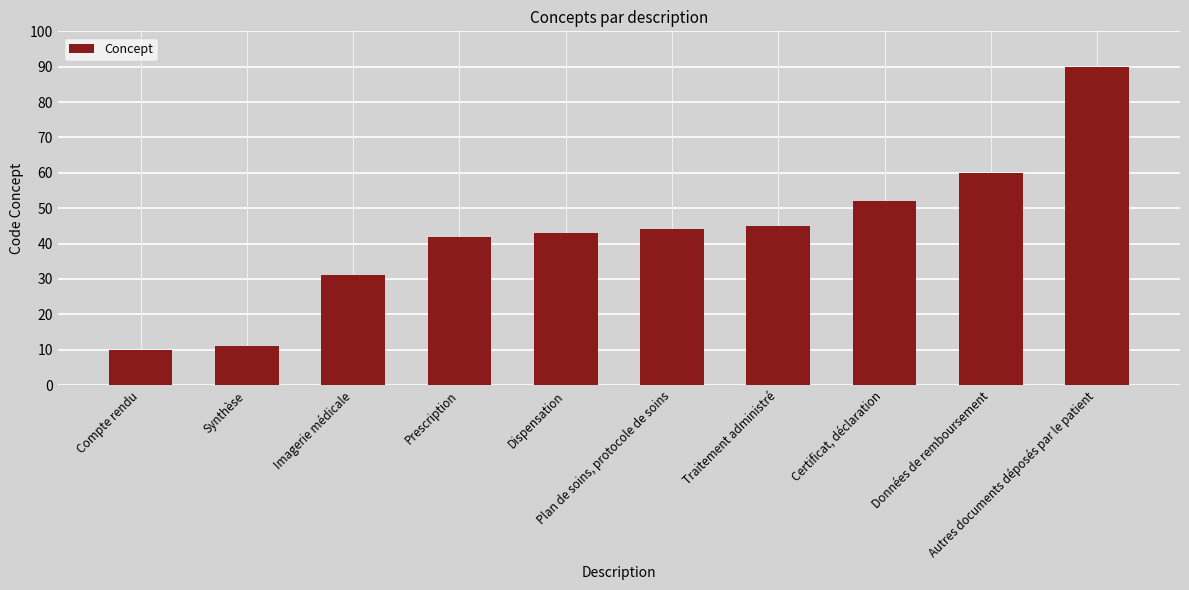

What is the sum of the values at Plan de soins, protocole de soins and Traitement administré?

89